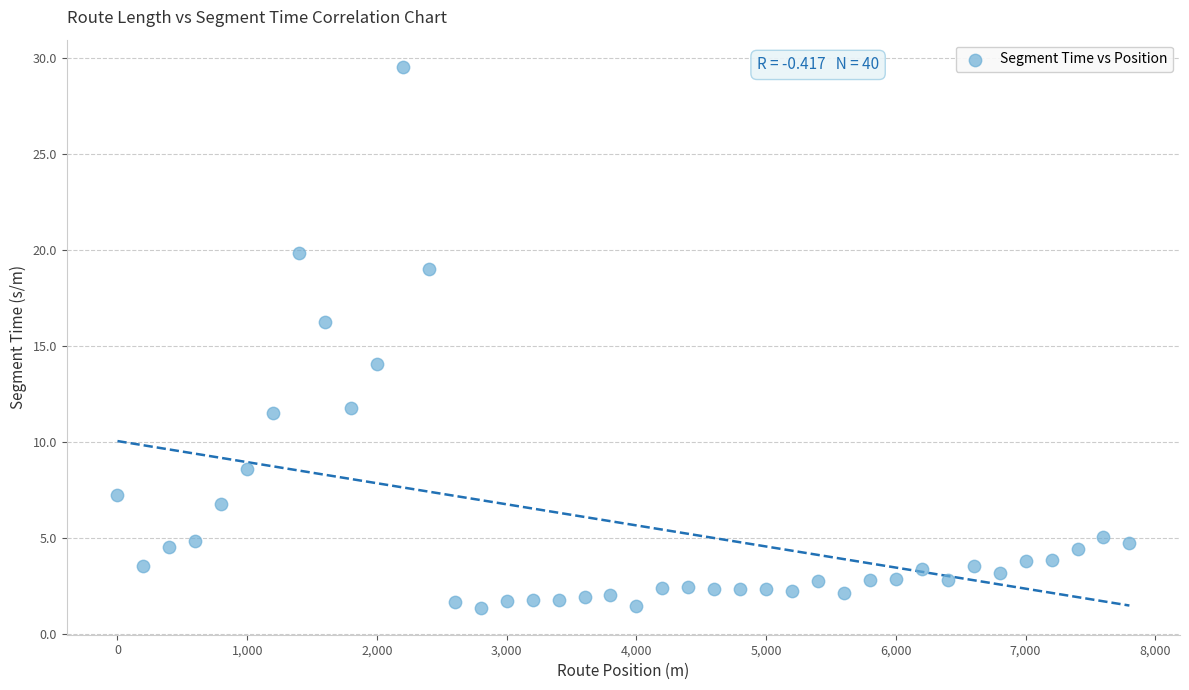

What is the range of Y values (max minus min)?

28.2